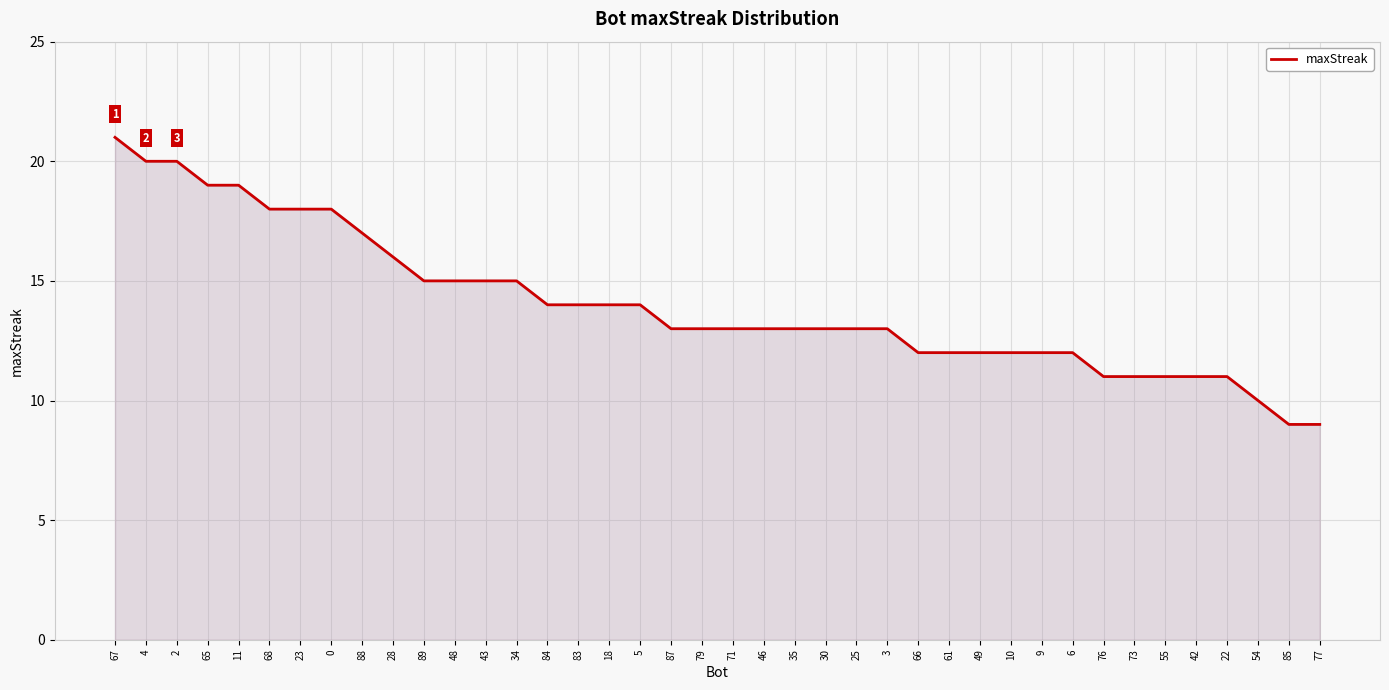

Where does the data first go above 13?

67